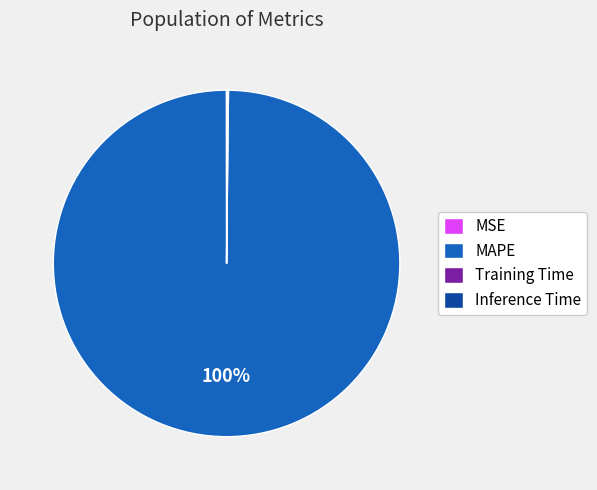

Which category accounts for the majority?

MAPE